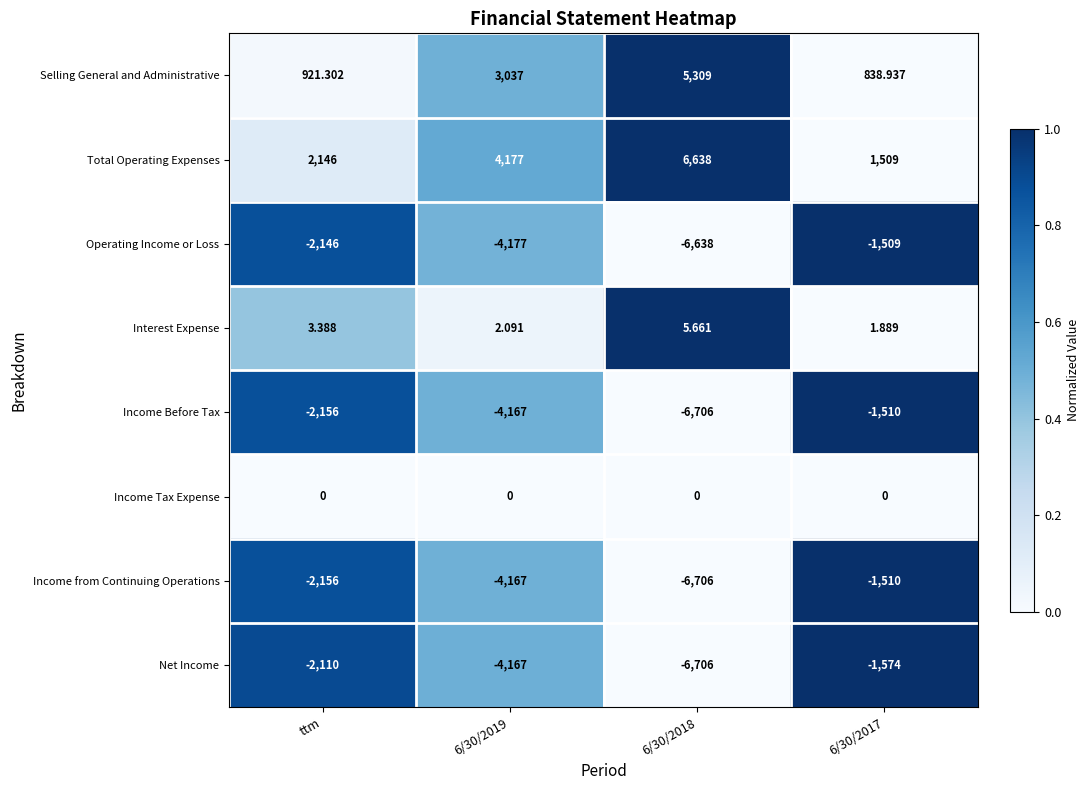

Which series has the largest total across all categories?

Total Operating Expenses